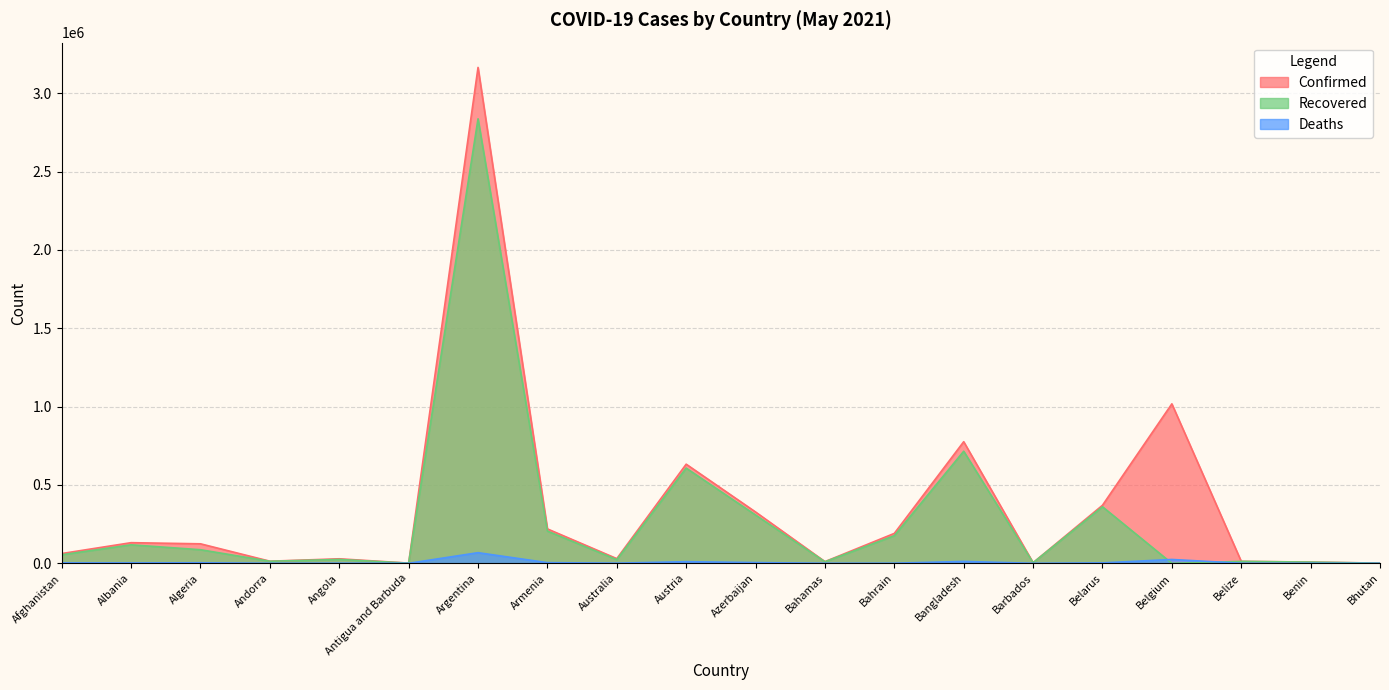

Which has a higher value, Argentina or Austria?

Argentina